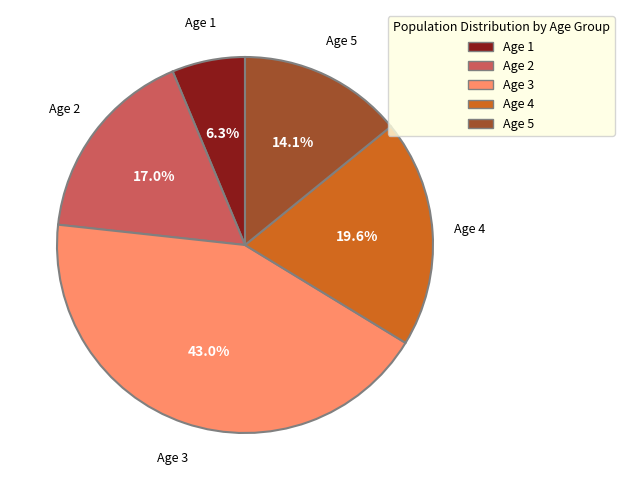

Is there a majority slice in this chart?

No